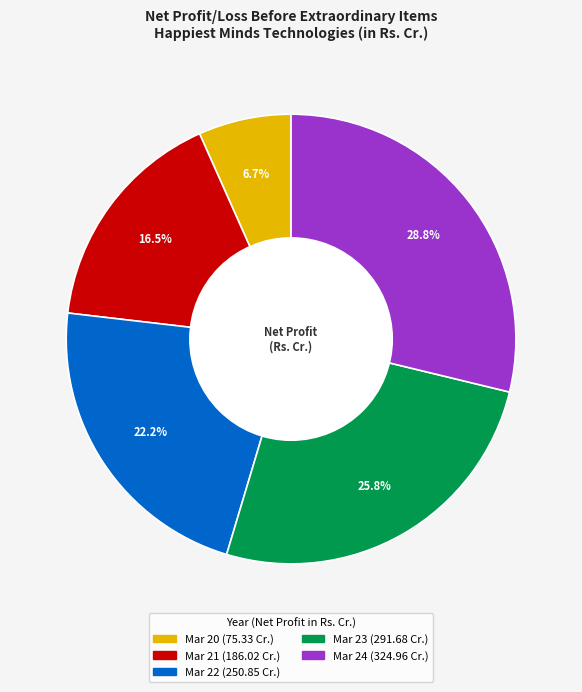

Between Mar 23 and Mar 20, which is larger?

Mar 23